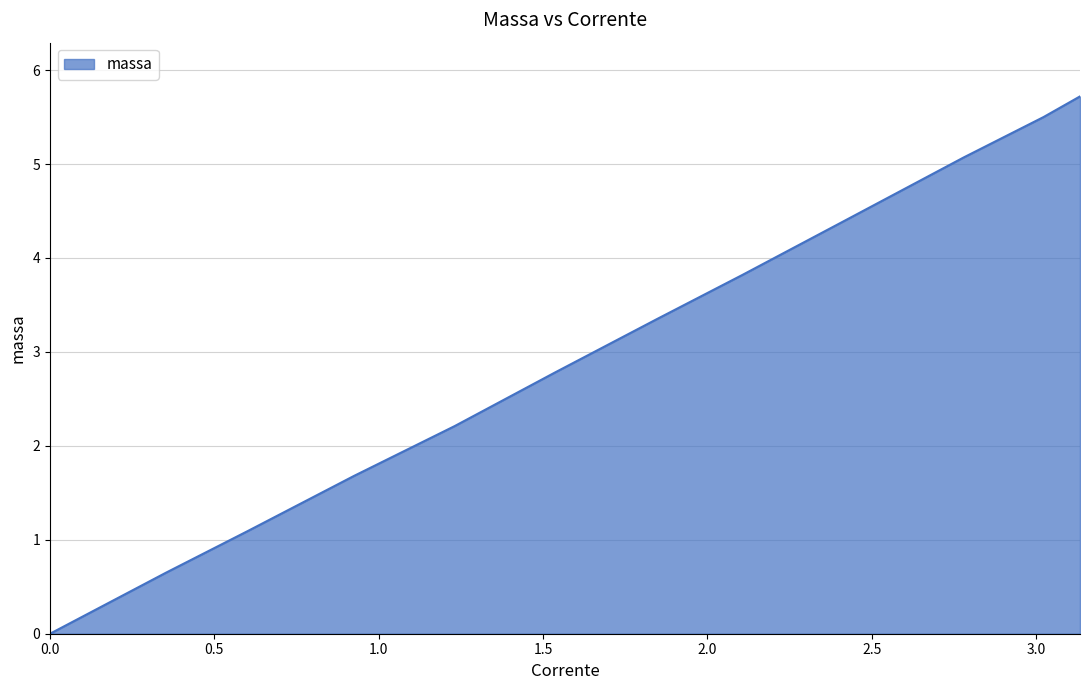

What is the greatest value displayed?

5.7